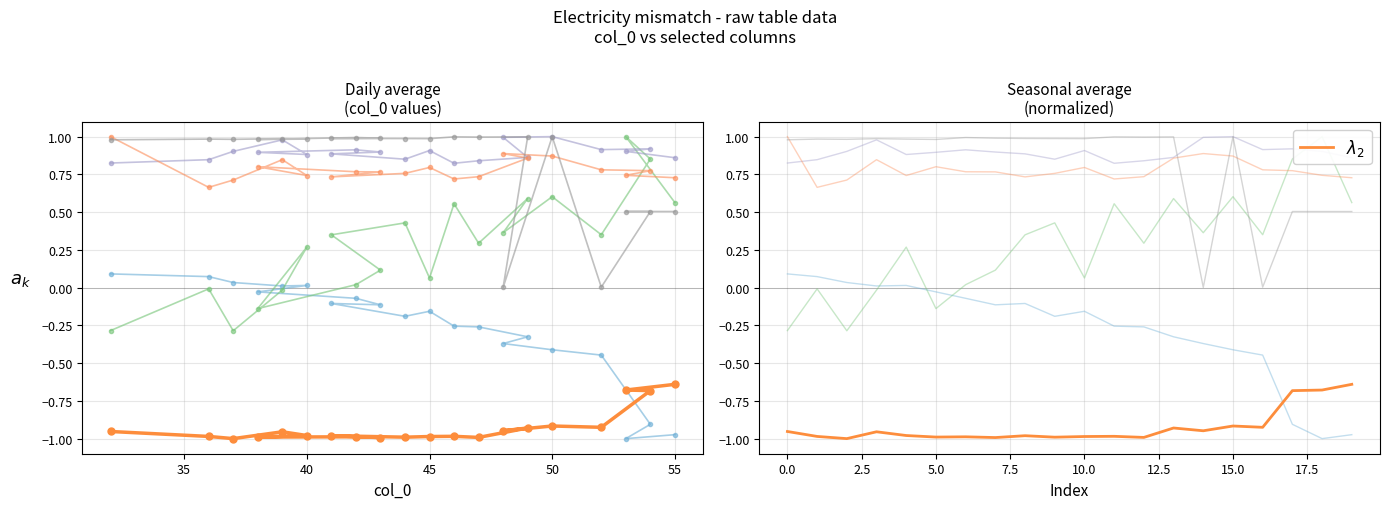

Which series changed the most between 38 and 50?

col_3